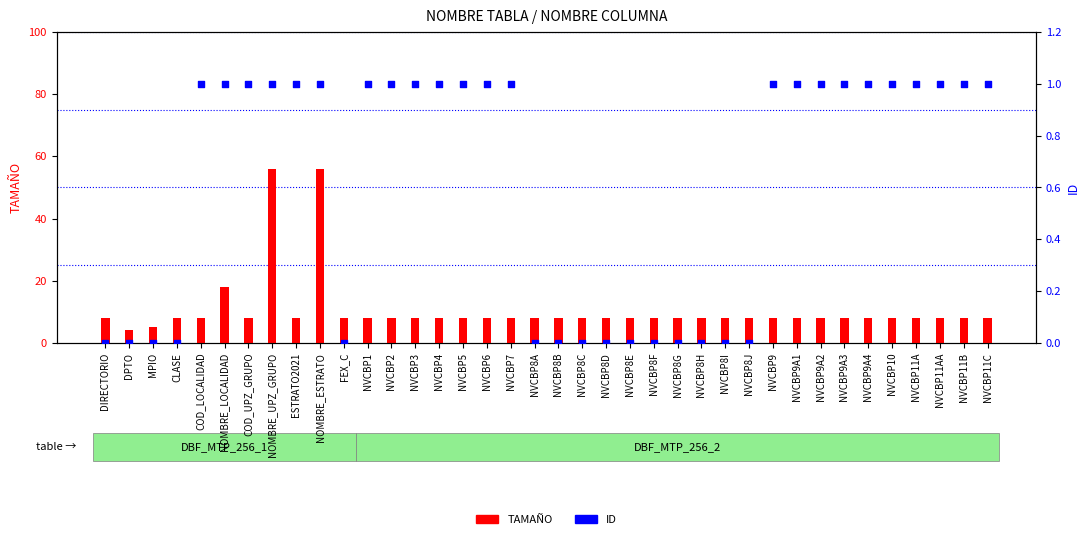

What are all the series names shown in the legend?

TAMAÑO, ID